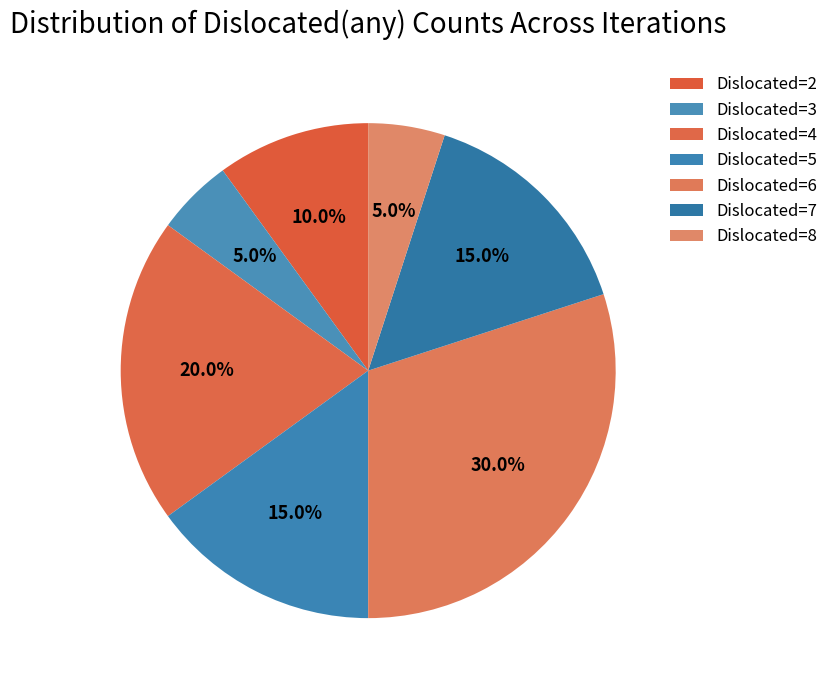

Count the number of slices in the pie.

7